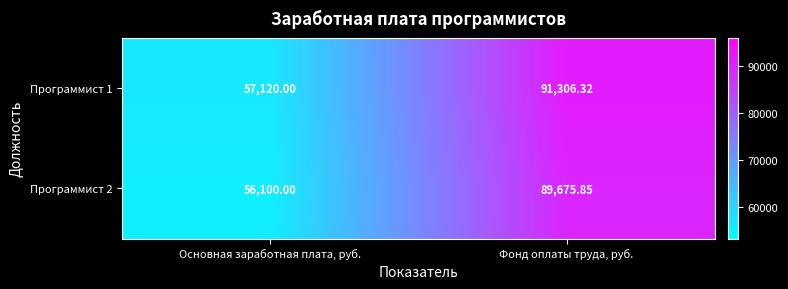

Rank the series by their average value, from lowest to highest.

Программист 2, Программист 1